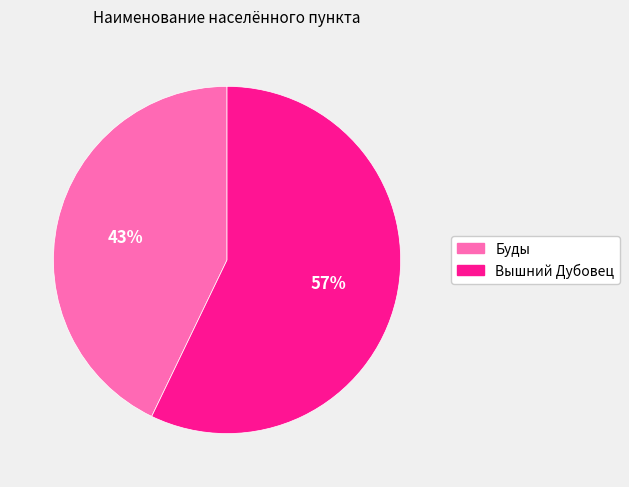

Do Буды and Вышний Дубовец together represent more than half of the pie?

Yes